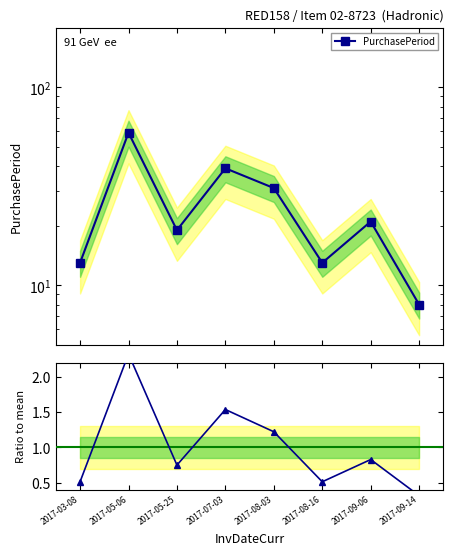

How many data points in PurchasePeriod are above 21?

3